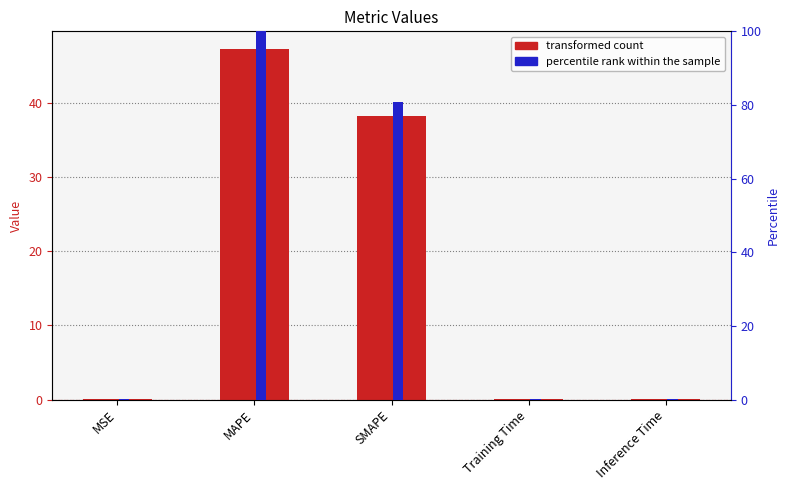

Where is col_1 nearest to the value 23?

SMAPE